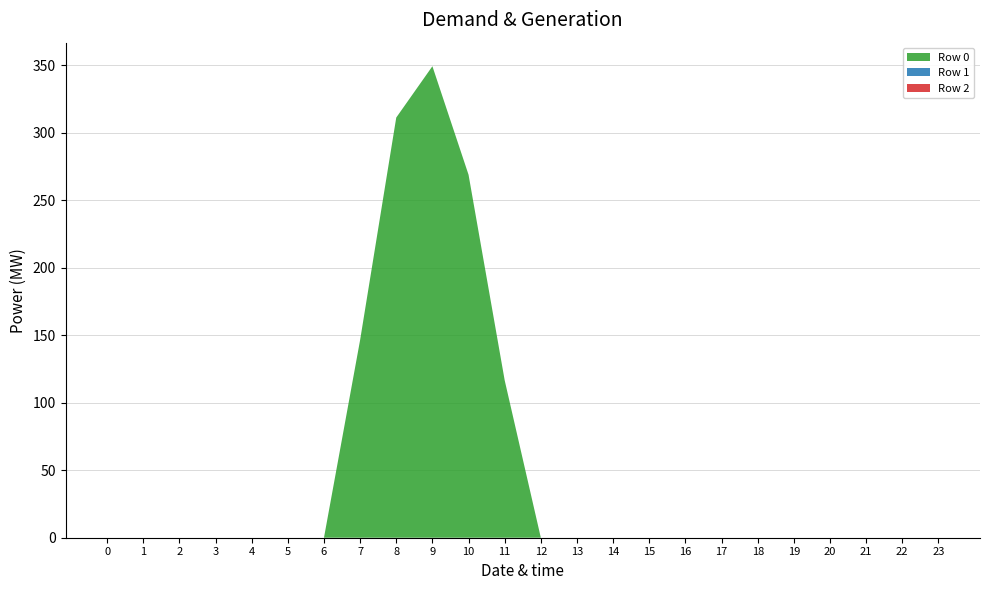

Reading left to right, extract all data points from this chart.

Row 0: 0=0.0	1=0.0	2=0.0	3=0.0	4=0.0	5=0.0	6=0.0	7=146.4	8=311.1	9=349.1	10=268.8	11=116.5	12=0.0	13=0.0	14=0.0	15=0.0	16=0.0	17=0.0	18=0.0	19=0.0	20=0.0	21=0.0	22=0.0	23=0.0
Row 1: 0=0.0	1=0.0	2=0.0	3=0.0	4=0.0	5=0.0	6=0.0	7=0.0	8=0.0	9=0.0	10=0.0	11=0.0	12=0.0	13=0.0	14=0.0	15=0.0	16=0.0	17=0.0	18=0.0	19=0.0	20=0.0	21=0.0	22=0.0	23=0.0
Row 2: 0=0.0	1=0.0	2=0.0	3=0.0	4=0.0	5=0.0	6=0.0	7=0.0	8=0.0	9=0.0	10=0.0	11=0.0	12=0.0	13=0.0	14=0.0	15=0.0	16=0.0	17=0.0	18=0.0	19=0.0	20=0.0	21=0.0	22=0.0	23=0.0